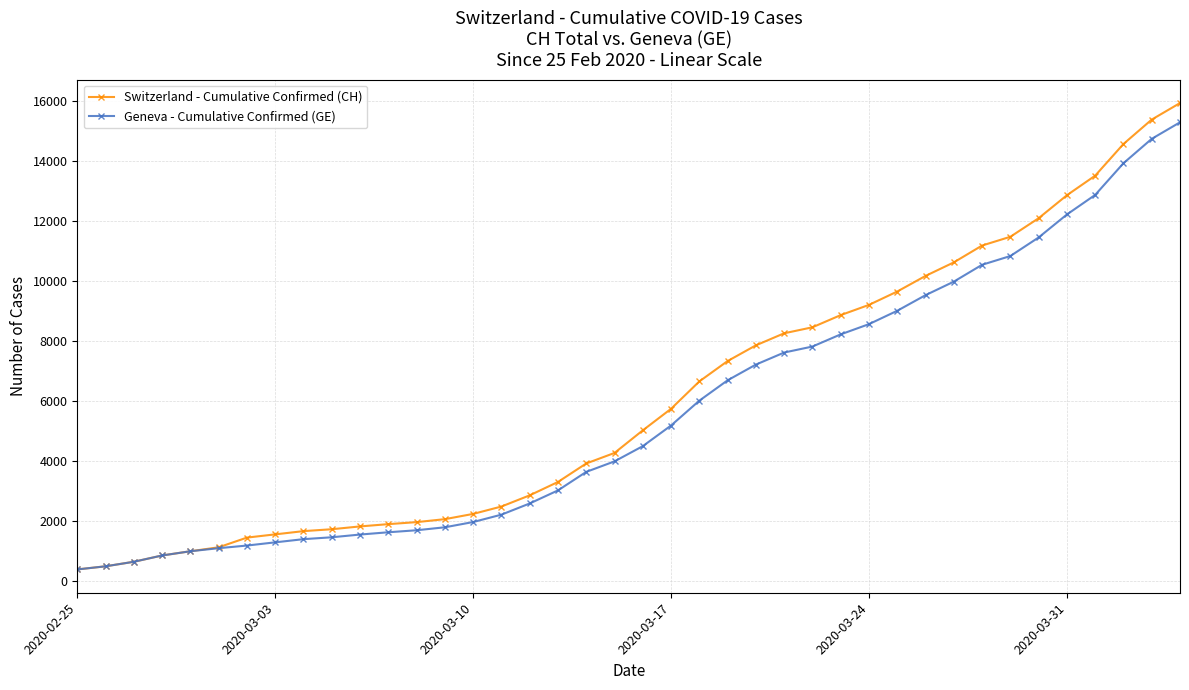

Which series has the widest spread of values?

Switzerland - Cumulative Confirmed (CH)